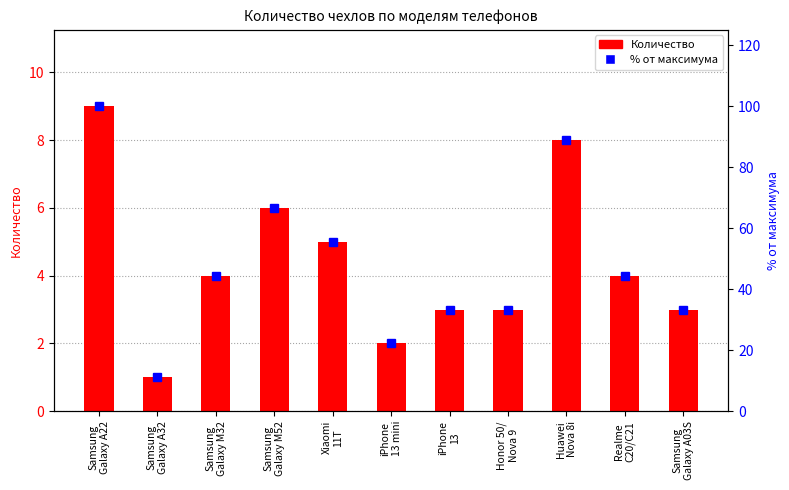

Which label corresponds to the largest value in the chart?

Samsung
Galaxy A22